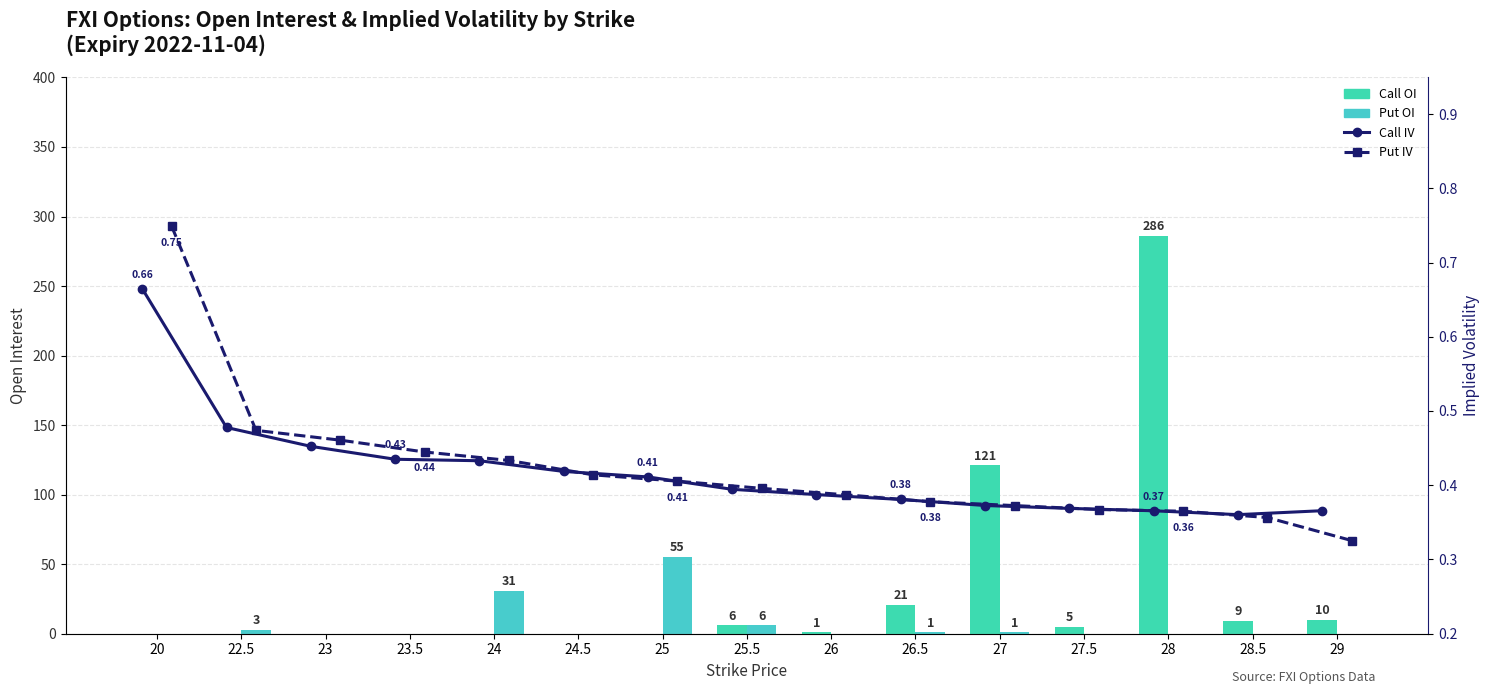

At which label does Call OI first exceed 1?

25.5